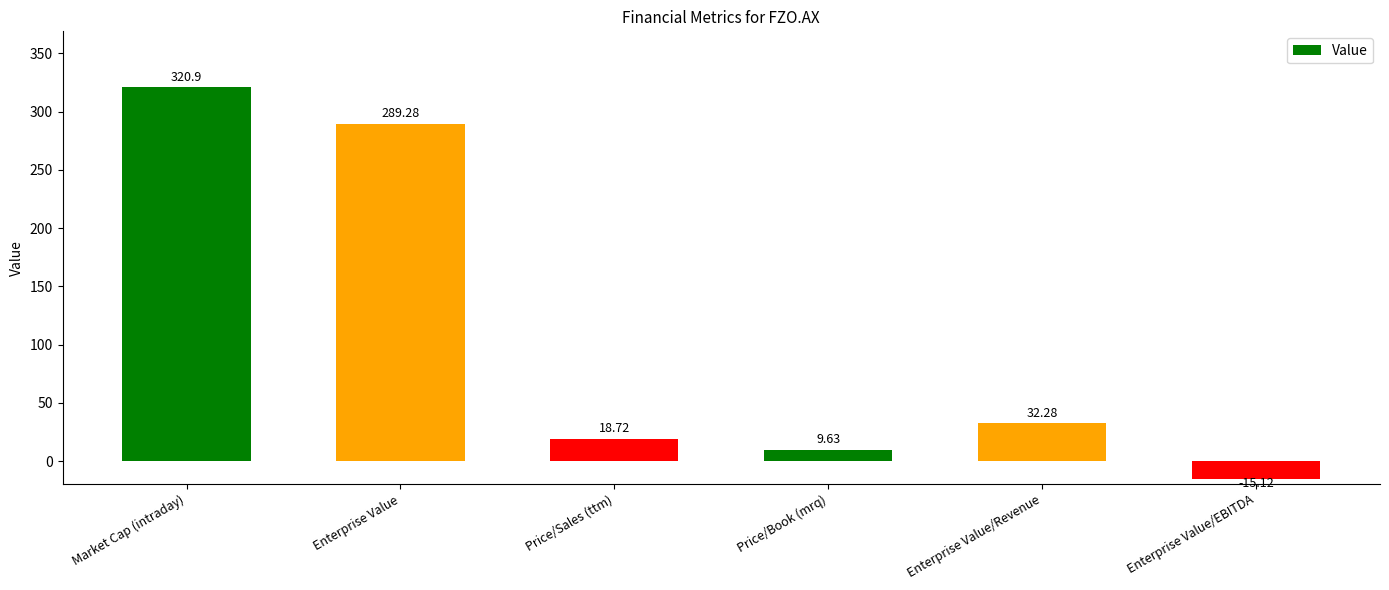

Reading right to left, extract all data points from this chart.

Enterprise Value/EBITDA=-15.1	Enterprise Value/Revenue=32.3	Price/Book (mrq)=9.6	Price/Sales (ttm)=18.7	Enterprise Value=289.3	Market Cap (intraday)=320.9